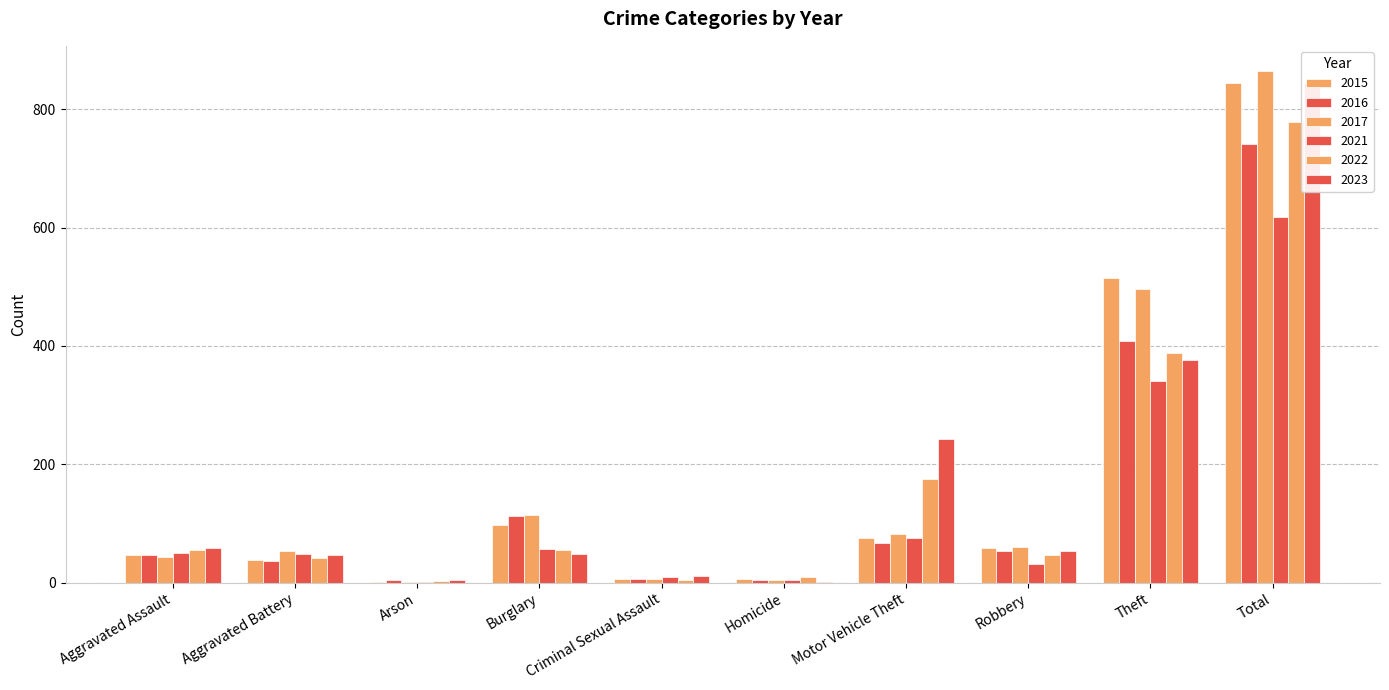

Which series has the largest total across all categories?

2017